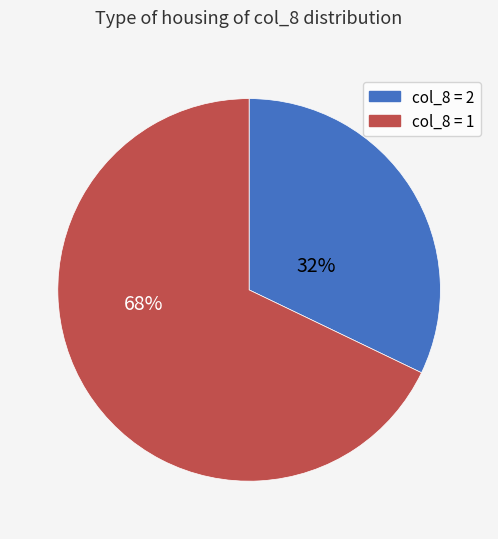

How many segments does this pie chart have?

2